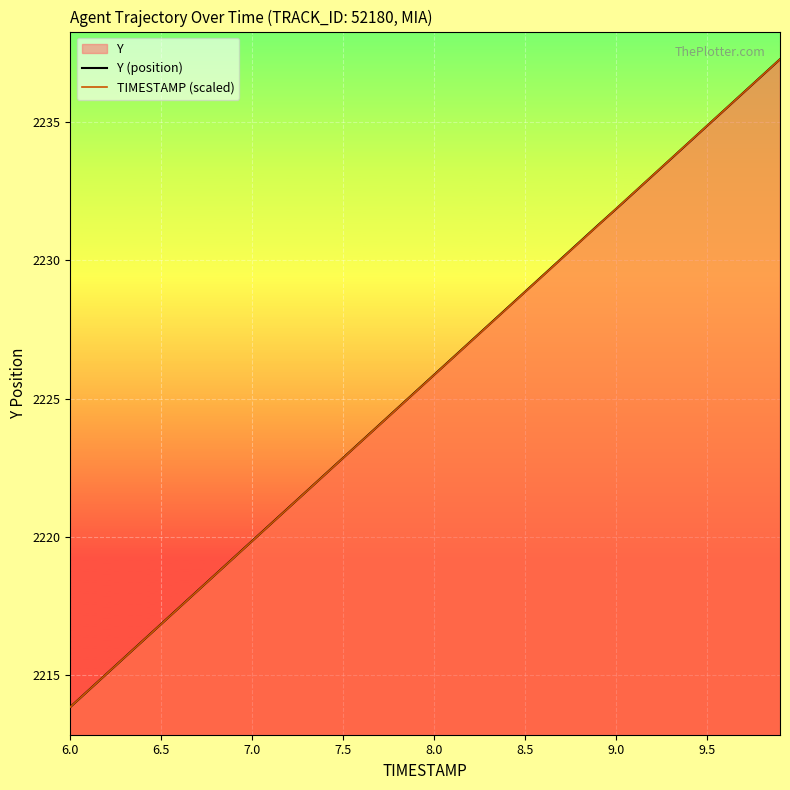

At which category does the chart reach its minimum across all series?

6.0